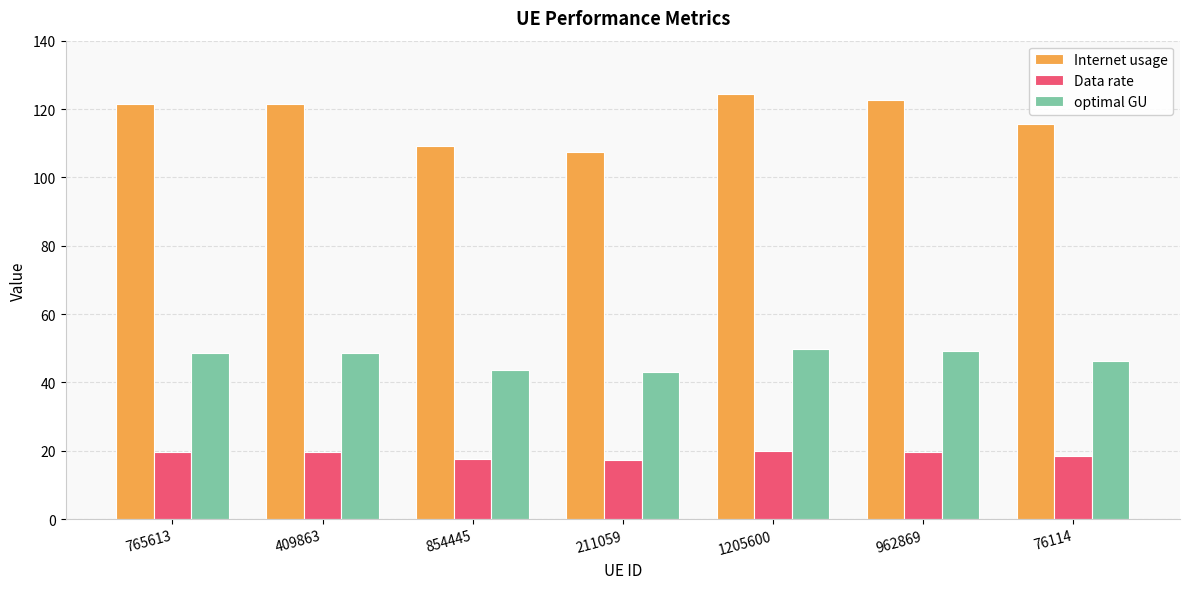

Is the value of Data rate at 76114 greater than the value of Internet usage at 409863?

No